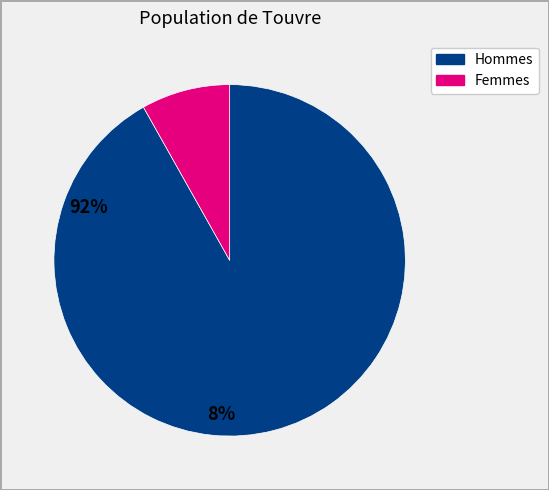

How many slices are in this pie chart?

2